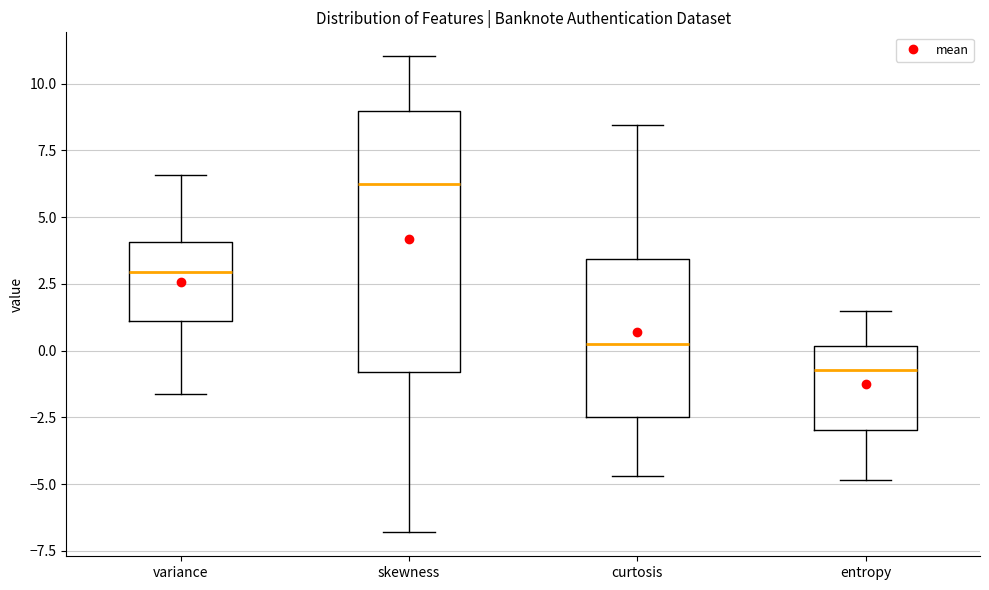

Reading left to right, read every box against the y-axis: the position of its median line, the range the box covers, and the ends of its whiskers. The values are not printed on the chart, so give them approximately, as read against the axis.

variance: median 3.0, box 1.0 to 4.0, whiskers -1.5 to 6.5
skewness: median 6.0, box -1.0 to 9.0, whiskers -7.0 to 11.0
curtosis: median 0.5, box -2.5 to 3.5, whiskers -4.5 to 8.5
entropy: median -0.5, box -3.0 to 0.0, whiskers -5.0 to 1.5